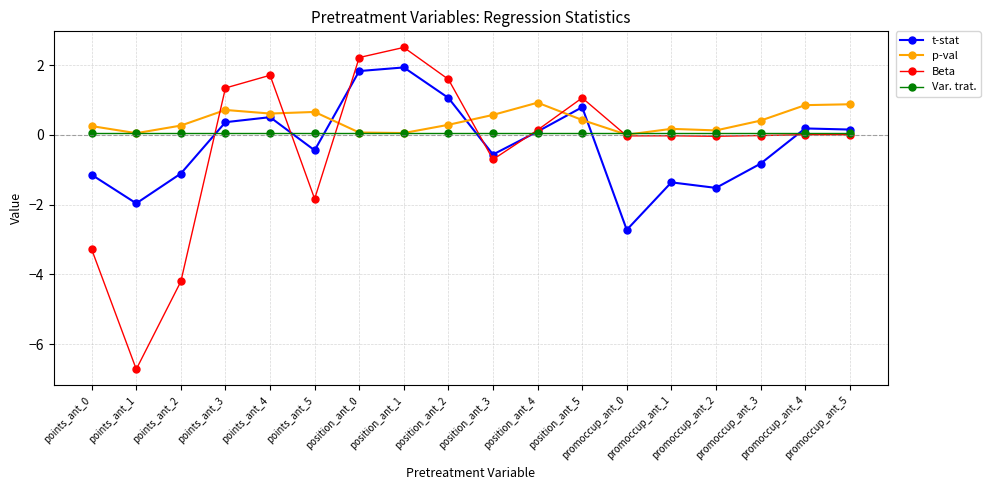

At which category does p-val reach its first local valley?

points_ant_1